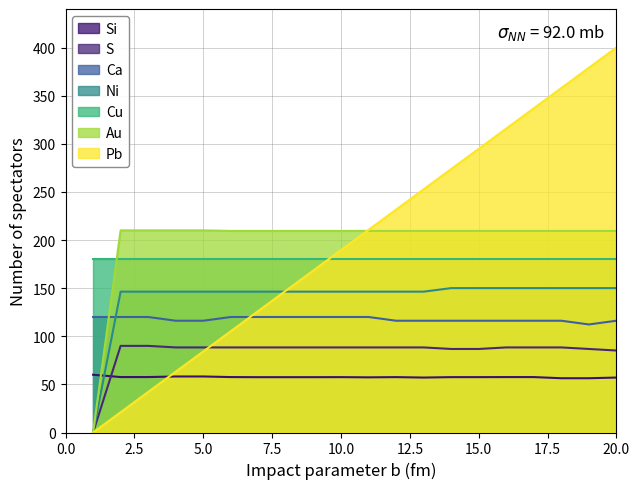

Rank the series by their maximum value, from highest to lowest.

Pb, Au, Cu, Ni, Ca, S, Si